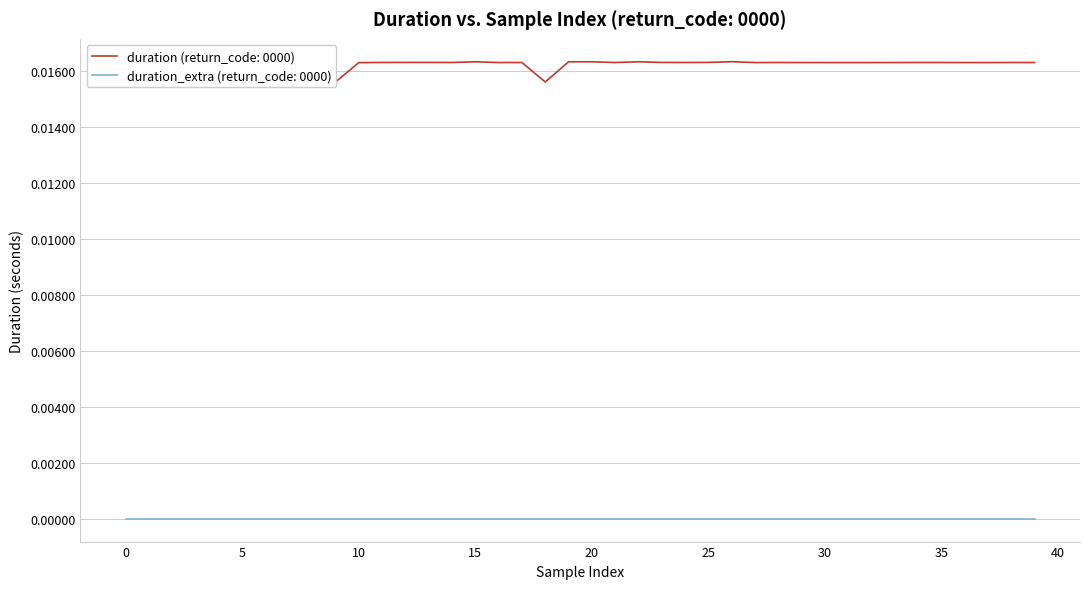

Which series has the widest spread of values?

duration (return_code: 0000)